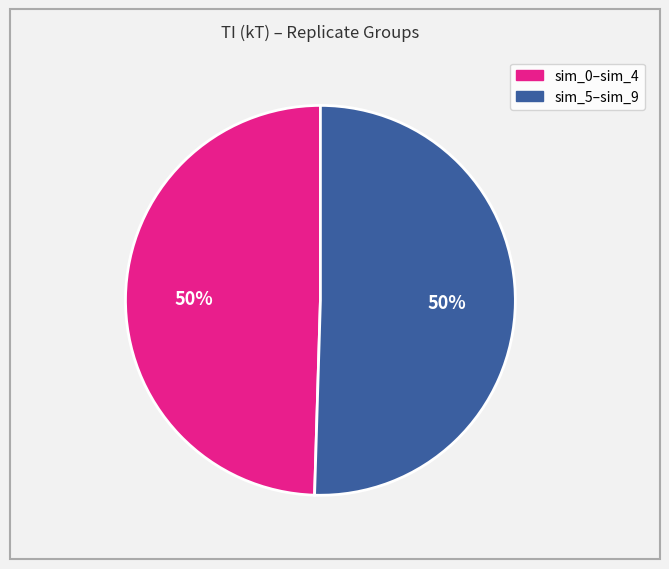

To the nearest percent, what is the average slice percentage?

50%